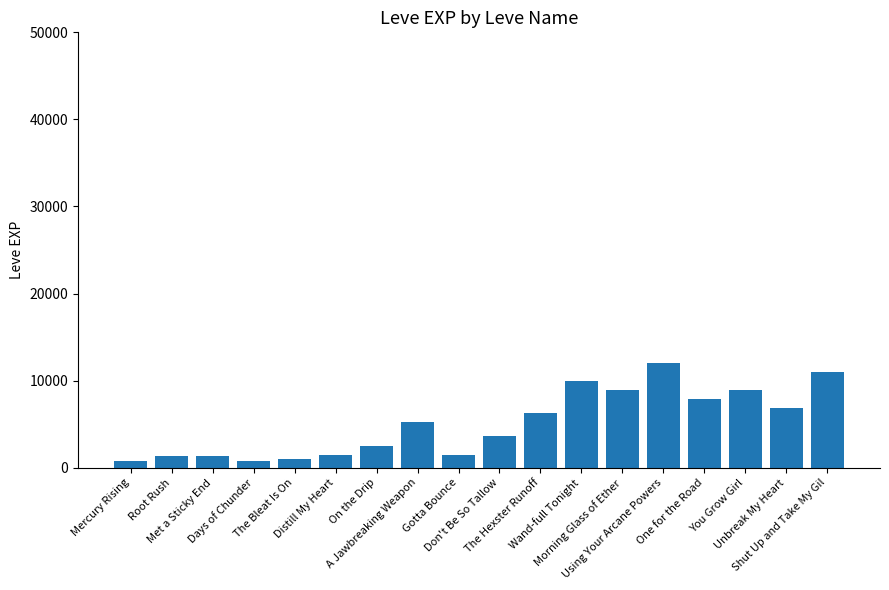

What is the average value?

5075